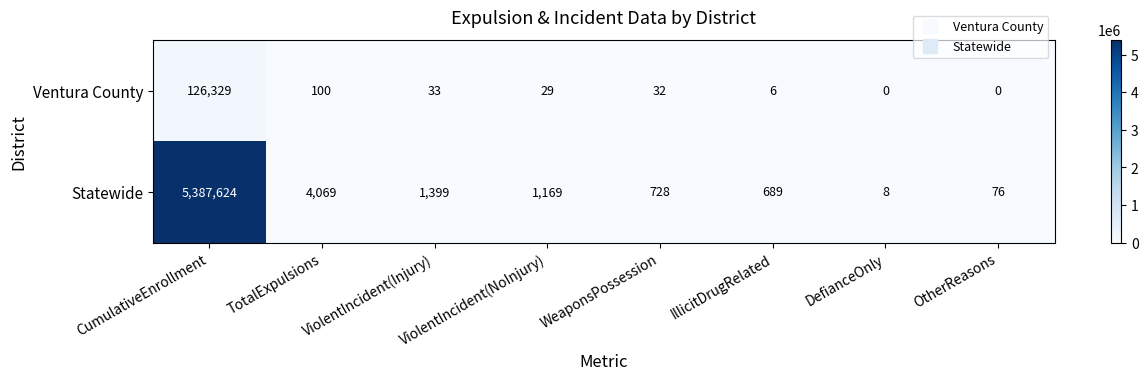

Rank the series at TotalExpulsions from highest to lowest value.

Statewide, Ventura County